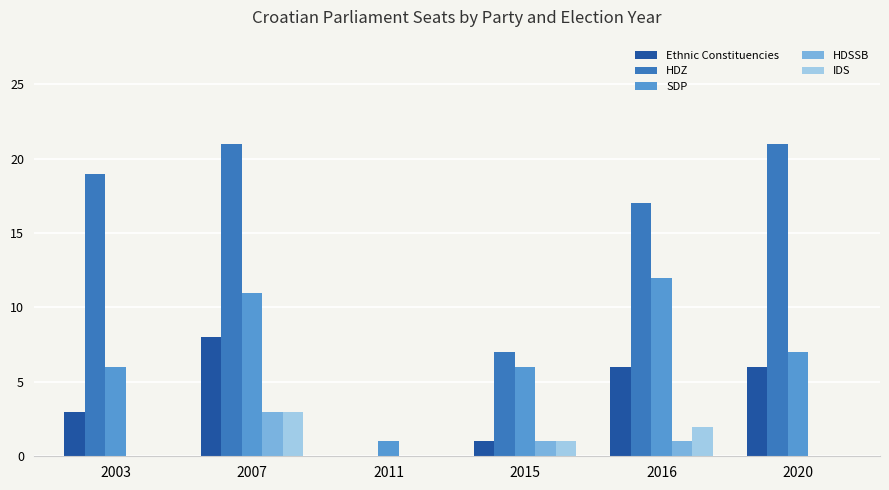

Is it true that HDZ equals 5 at 2007?

False